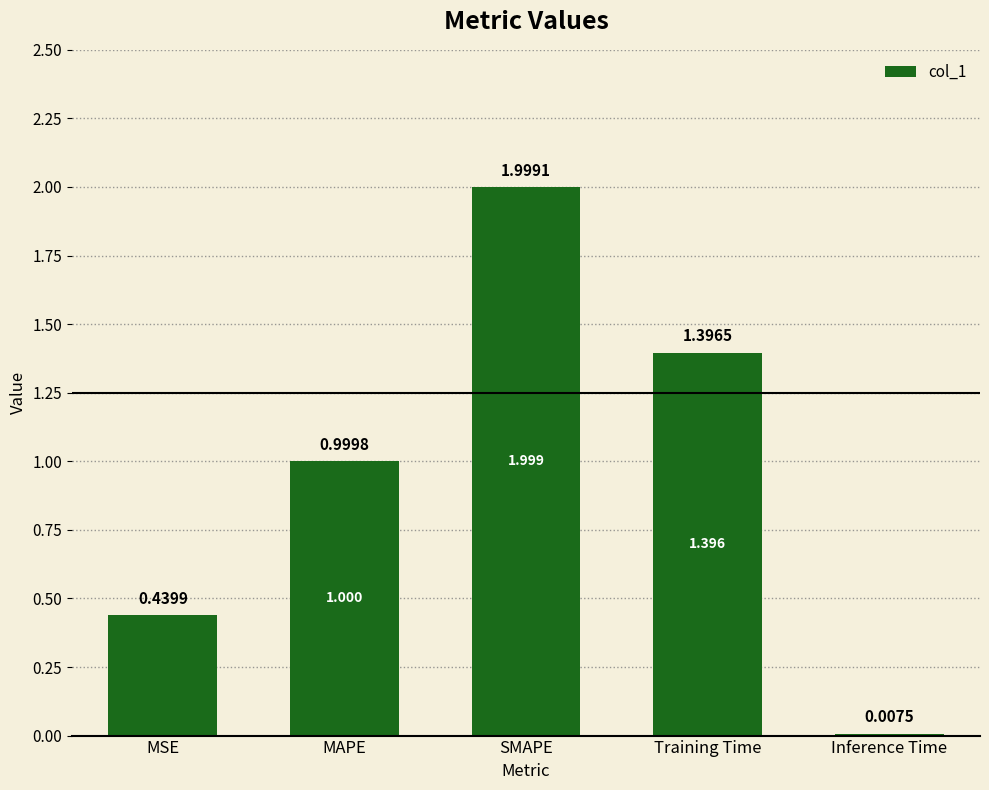

Which has a higher value, MAPE or Inference Time?

MAPE